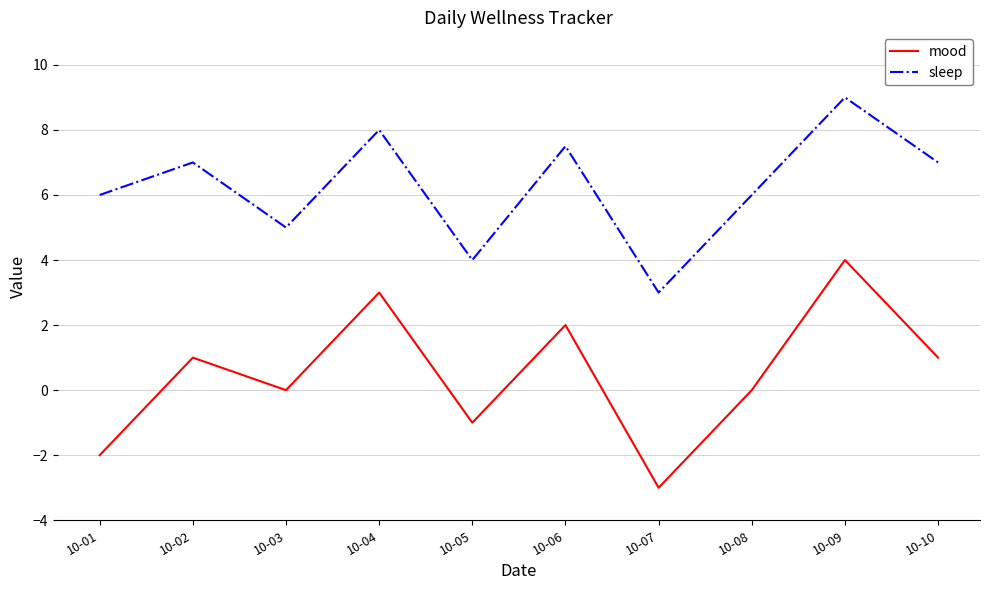

Reading left to right, transcribe all the data shown in this chart.

mood: -2.0	1.0	0.0	3.0	-1.0	2.0	-3.0	0.0	4.0	1.0
sleep: 6.0	7.0	5.0	8.0	4.0	7.5	3.0	6.0	9.0	7.0